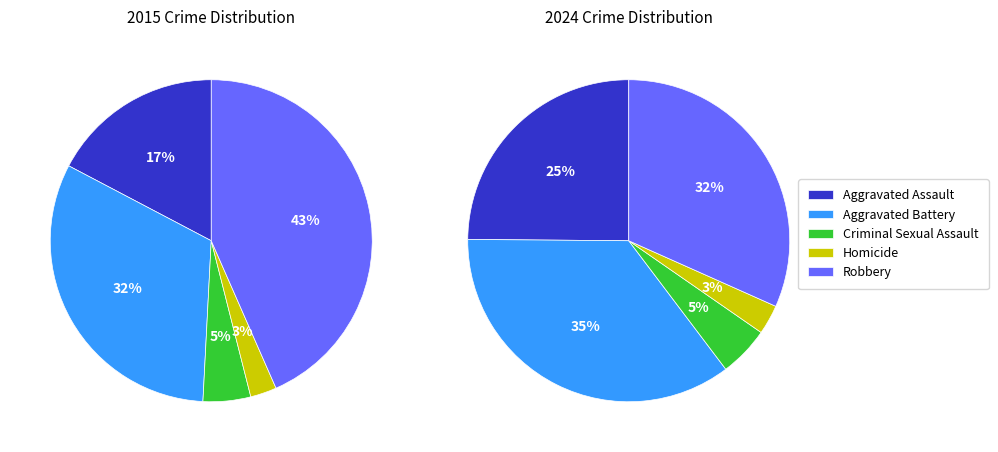

The Aggravated Battery slice represents 26% of the pie. True or false?

False